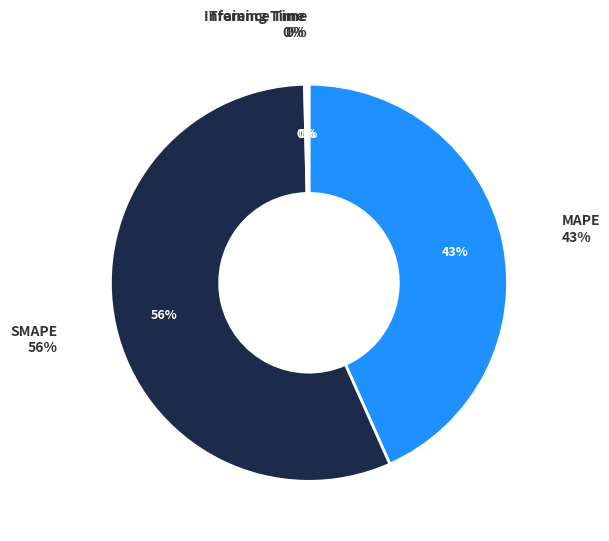

Is there a majority slice in this chart?

Yes